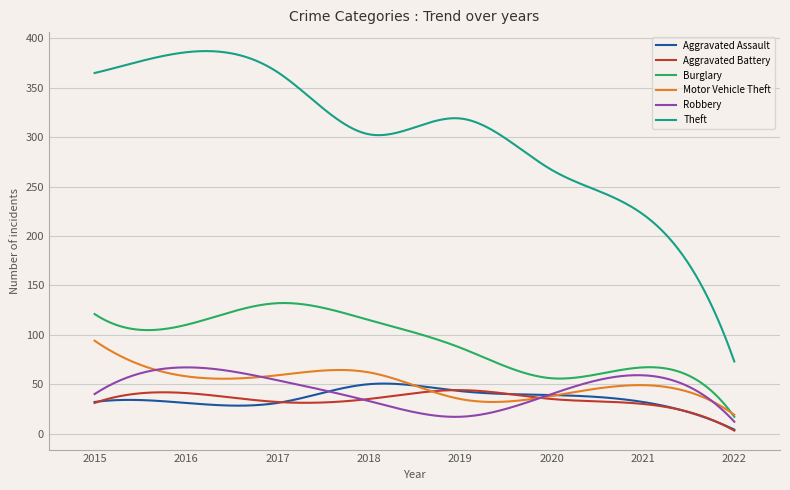

True or false: Aggravated Assault and Burglary cross at least once.

False